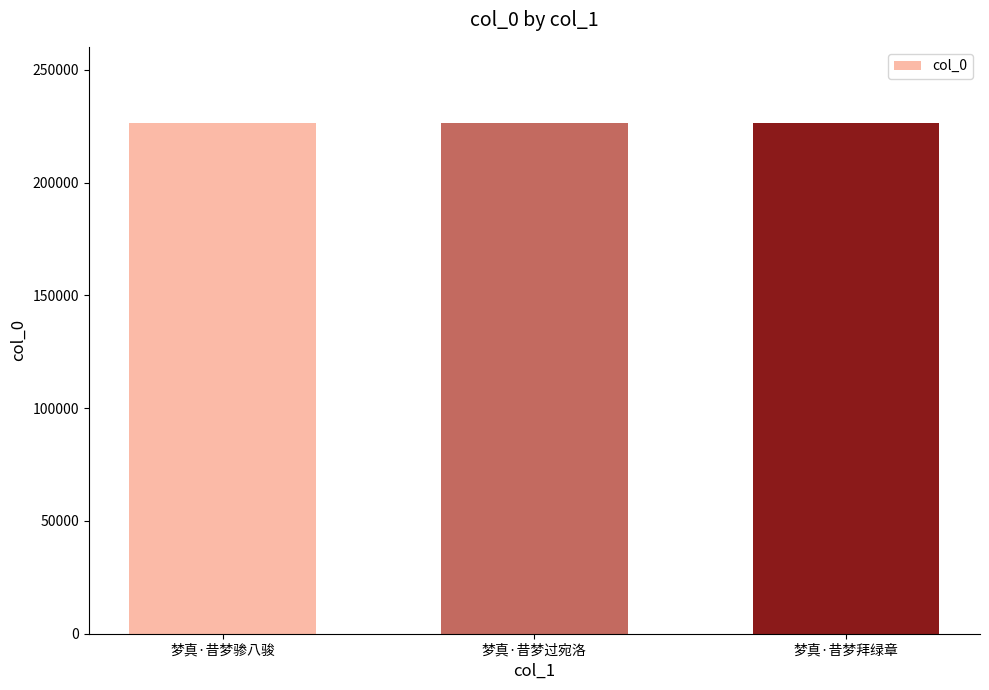

How many categories are shown in the chart?

3